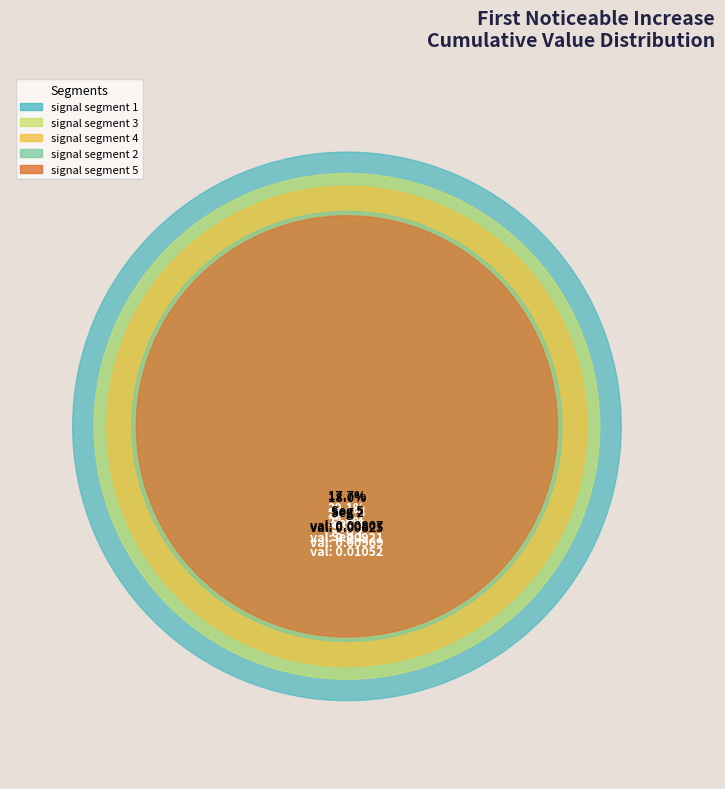

To the nearest percent, what is the difference between the signal segment 4 and signal segment 1 slice percentages?

3%